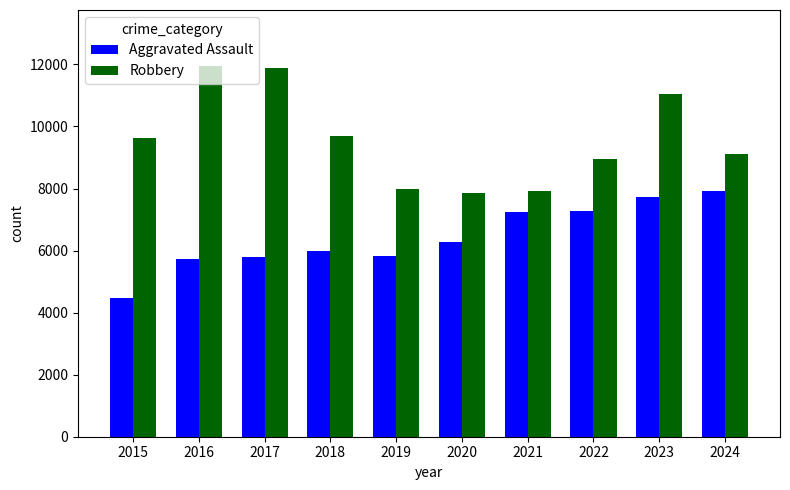

The Aggravated Assault series shows 5841 at 2019. True or false?

True